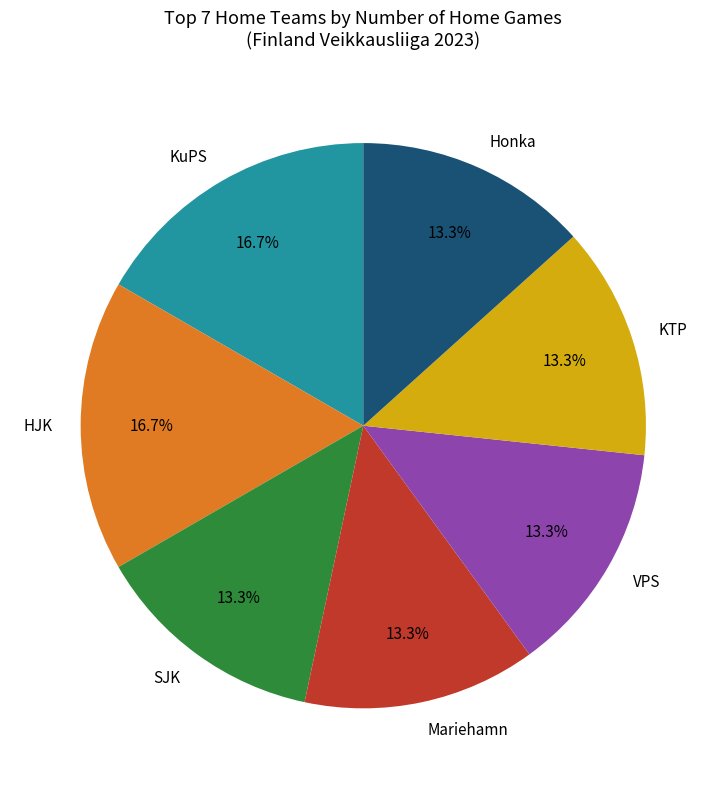

What portion of the pie excludes HJK?

83.3%